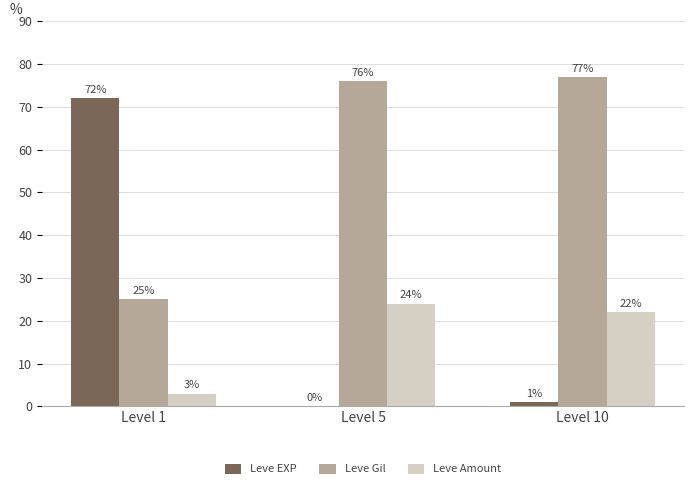

Which series has the widest spread of values?

Leve EXP